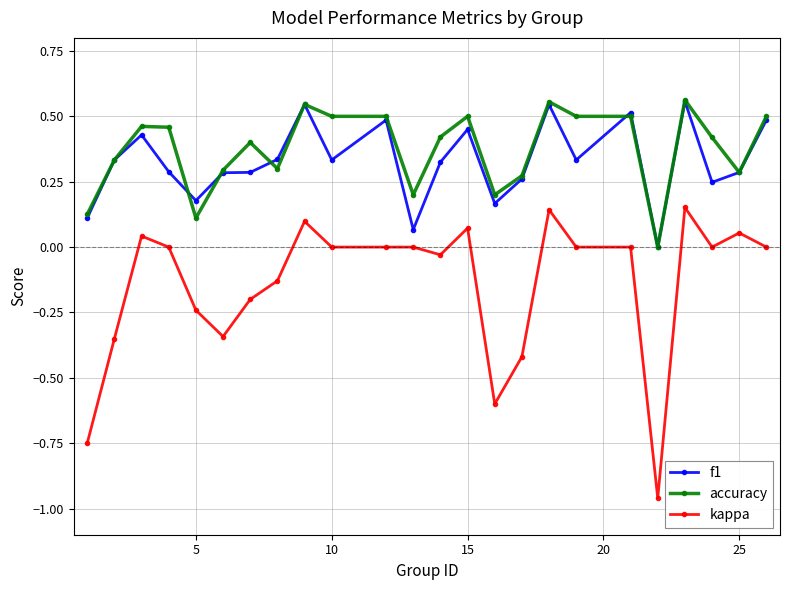

True or false: f1 has more than 2 points higher than both neighbors.

True